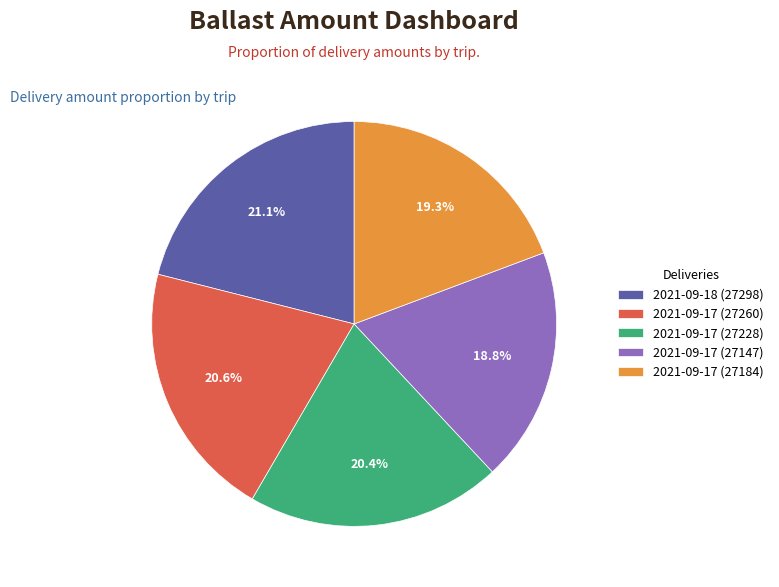

How many slices are in this pie chart?

5